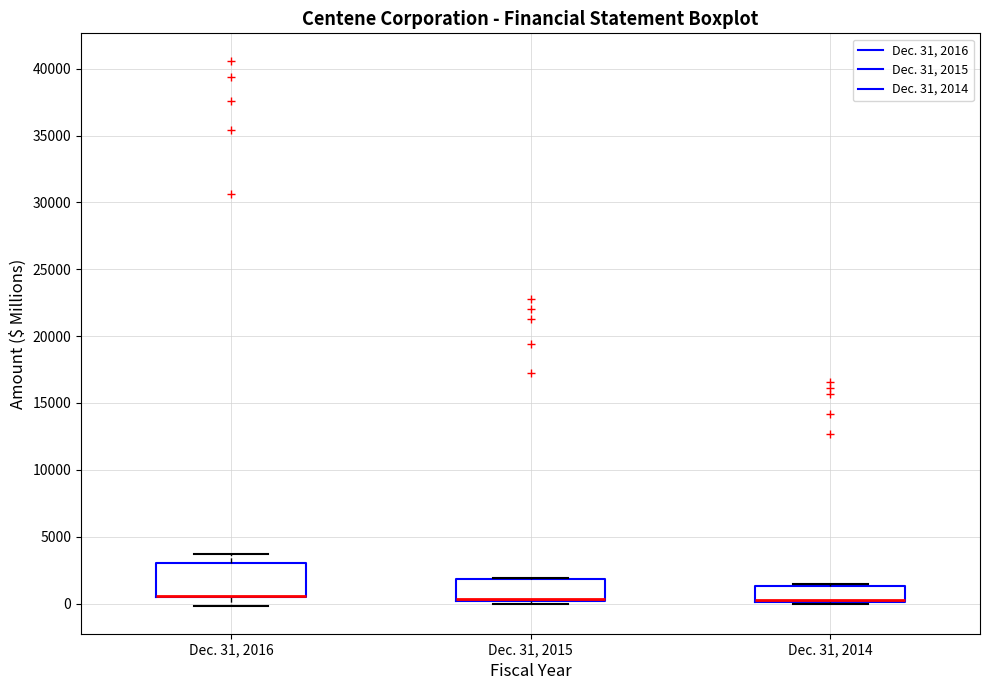

Where is the lower edge of the box for Dec. 31, 2014 on the y-axis? The values are not printed on the chart, so give them approximately, as read against the axis.

0